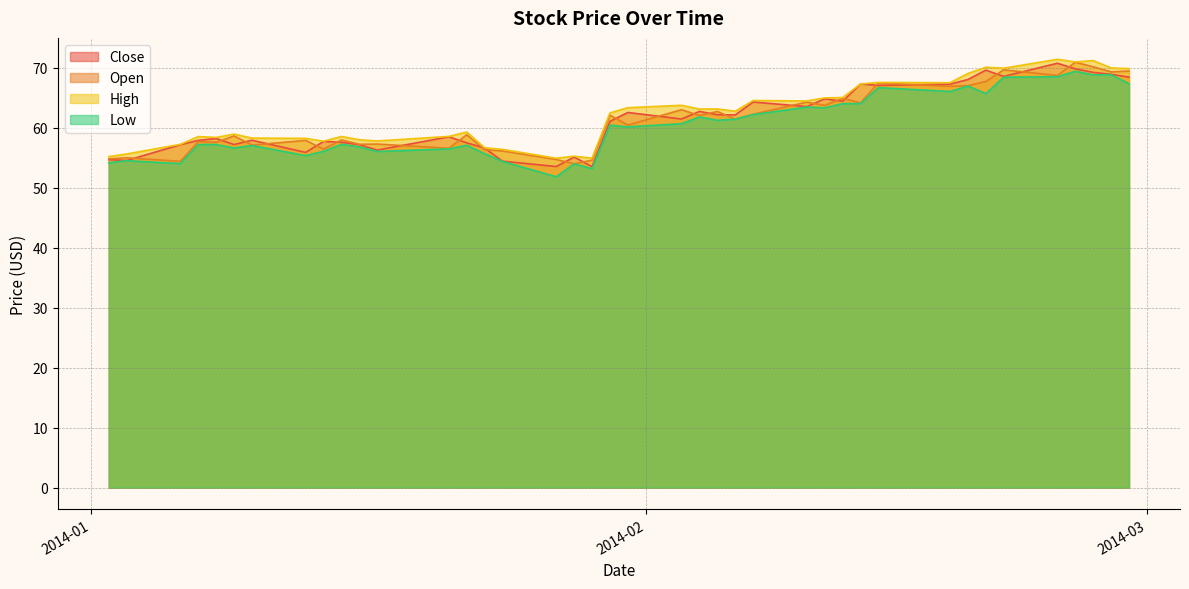

Is the value of High at 2014-01-16 greater than the value of Low at 2014-01-24?

Yes